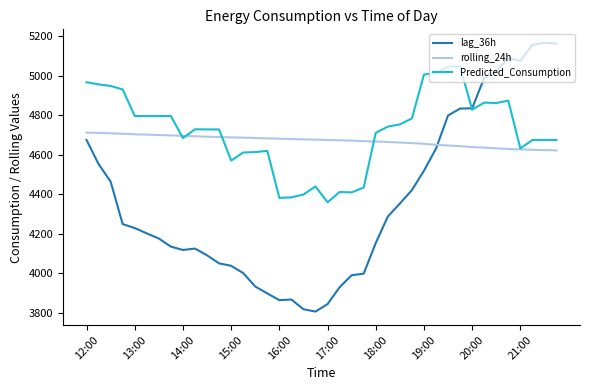

How many times do rolling_24h and lag_36h cross each other?

1